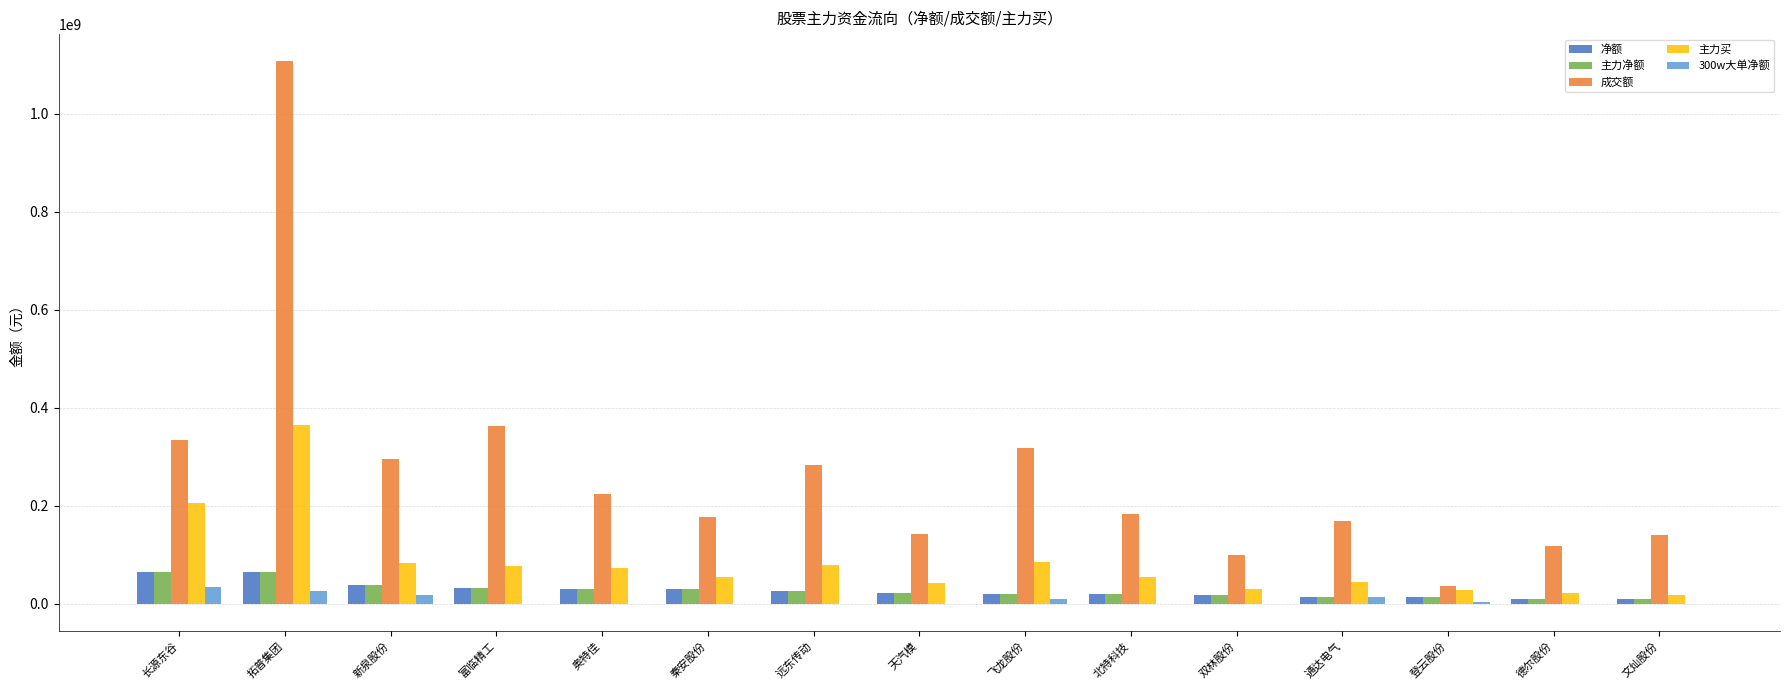

Where does the 净额 series first go above 22016820?

长源东谷